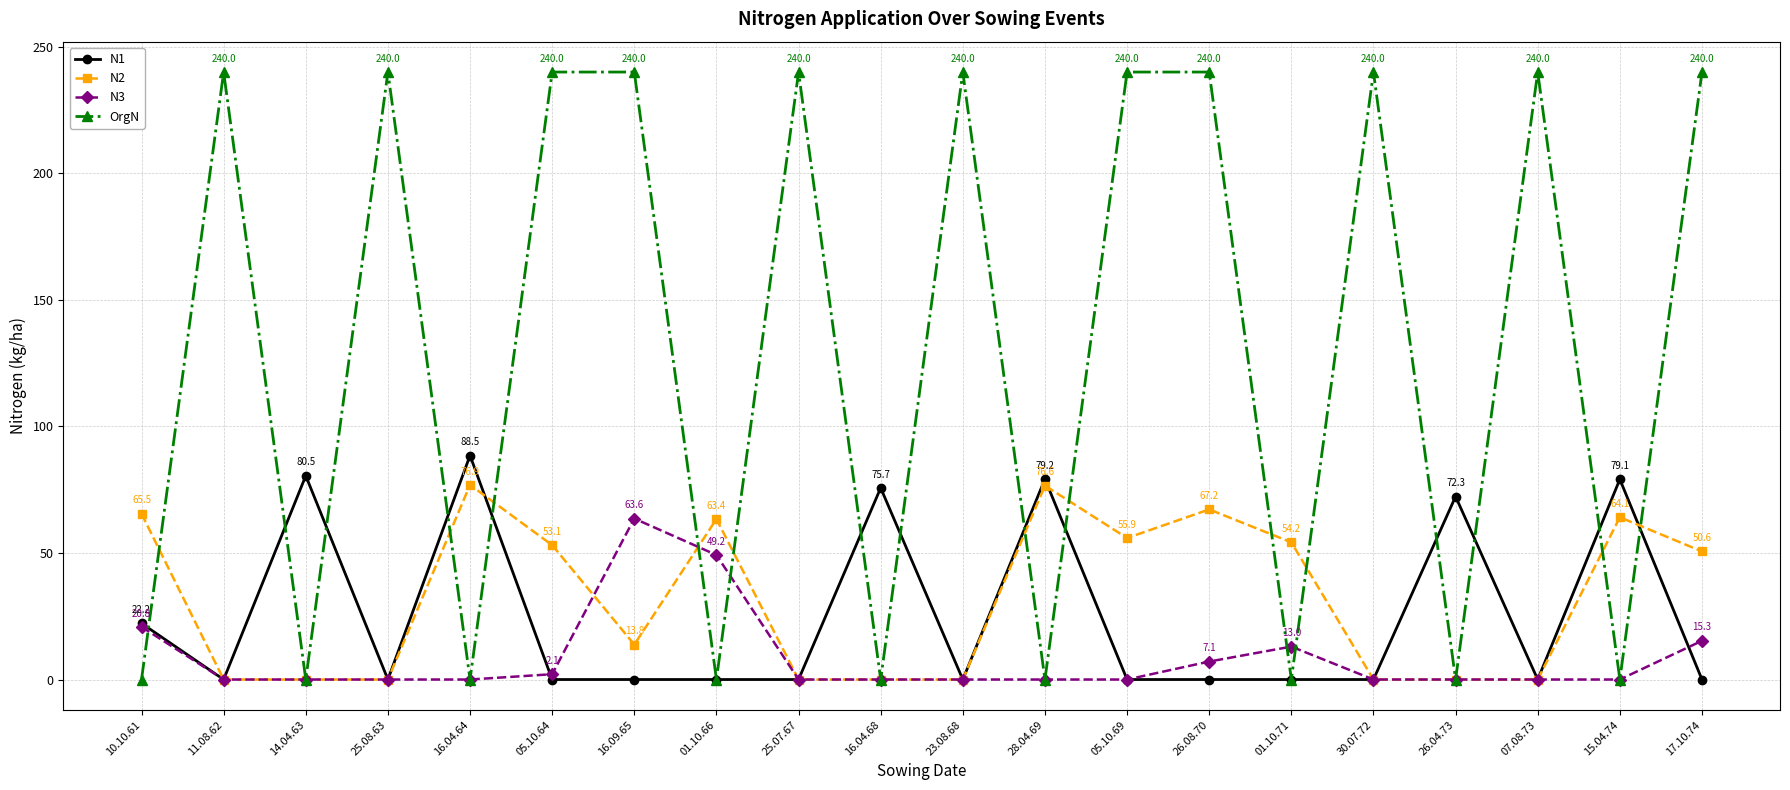

How many data points in N3 are above 0?

7